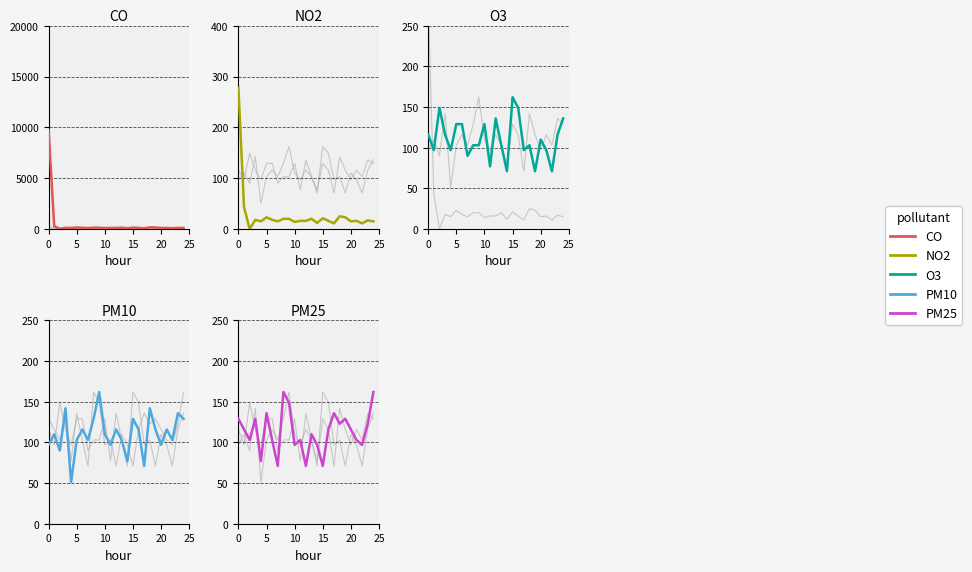

Rank the series by their maximum value, from highest to lowest.

CO, NO2, O3, PM10, PM25